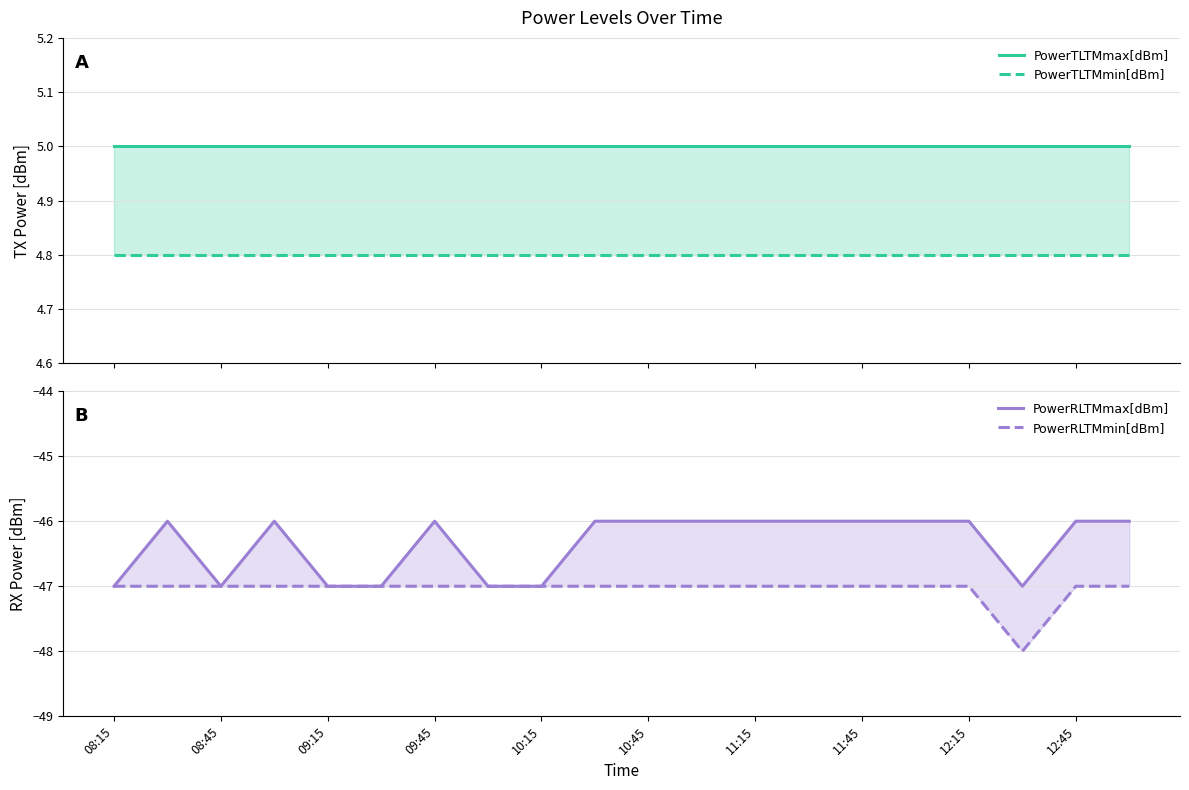

True or false: PowerTLTMmax[dBm] and PowerRLTMmin[dBm] cross at least once.

False